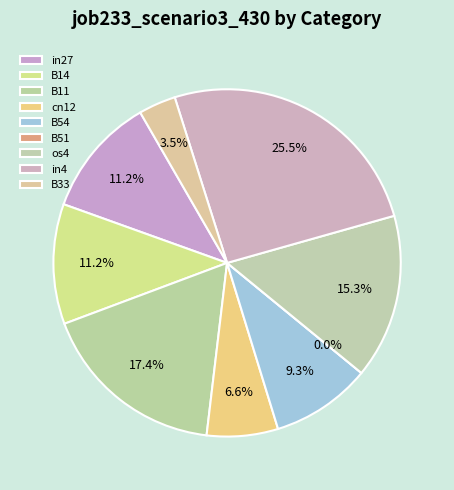

Is there any slice that represents more than half of the pie?

No